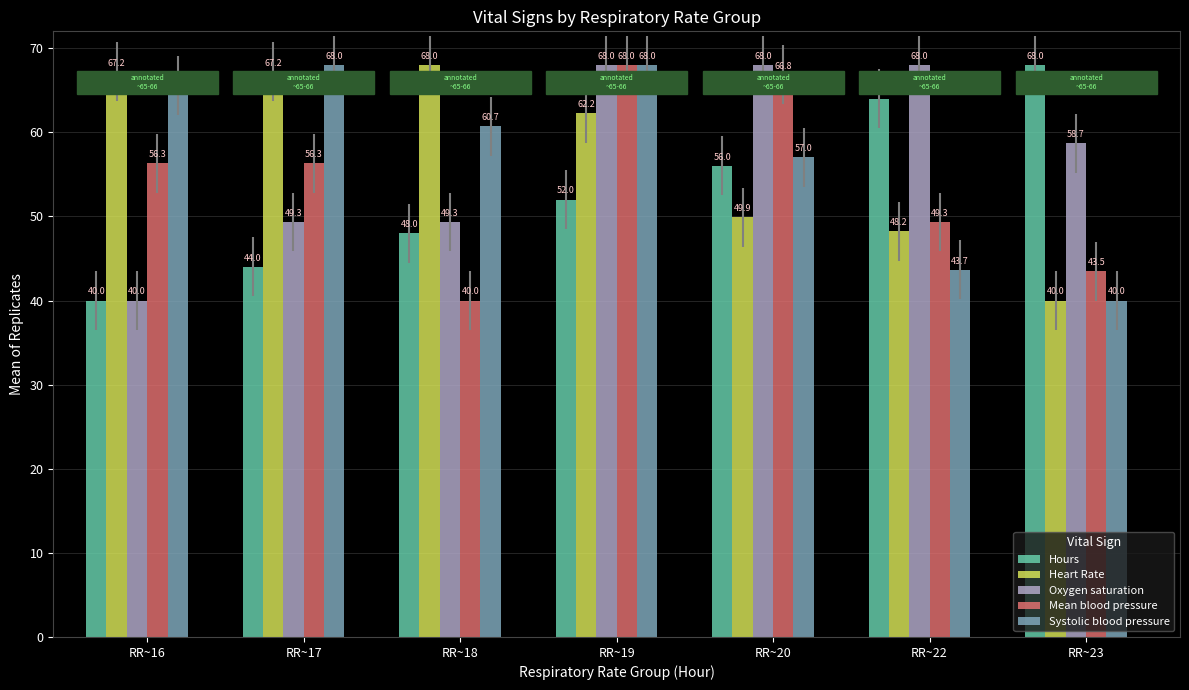

How many bars are there in each group?

5